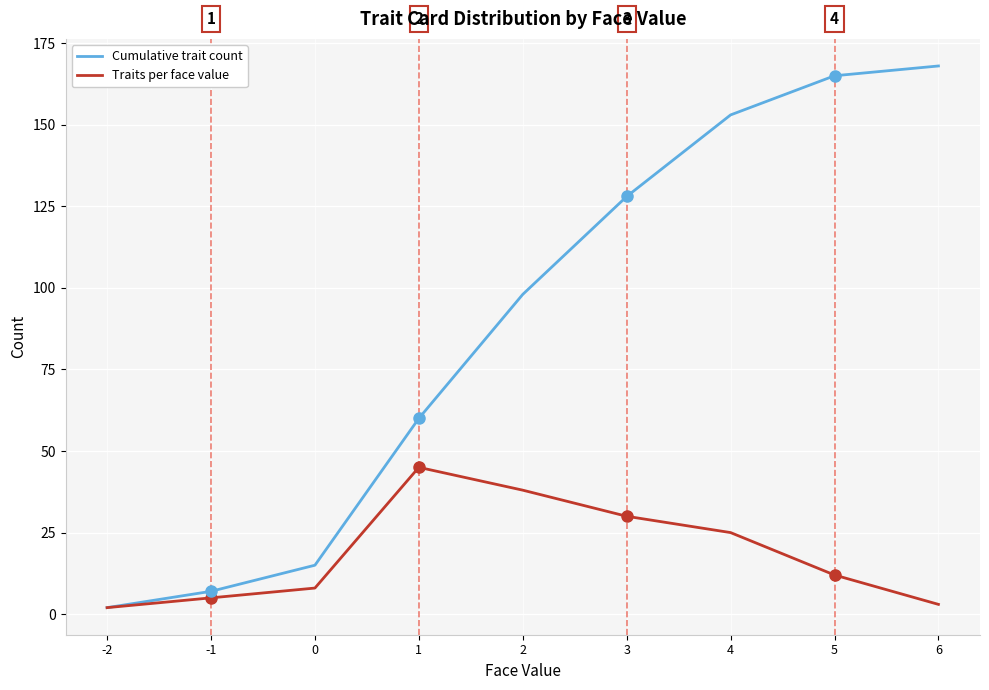

How many values in the Cumulative trait count series are below 98?

4